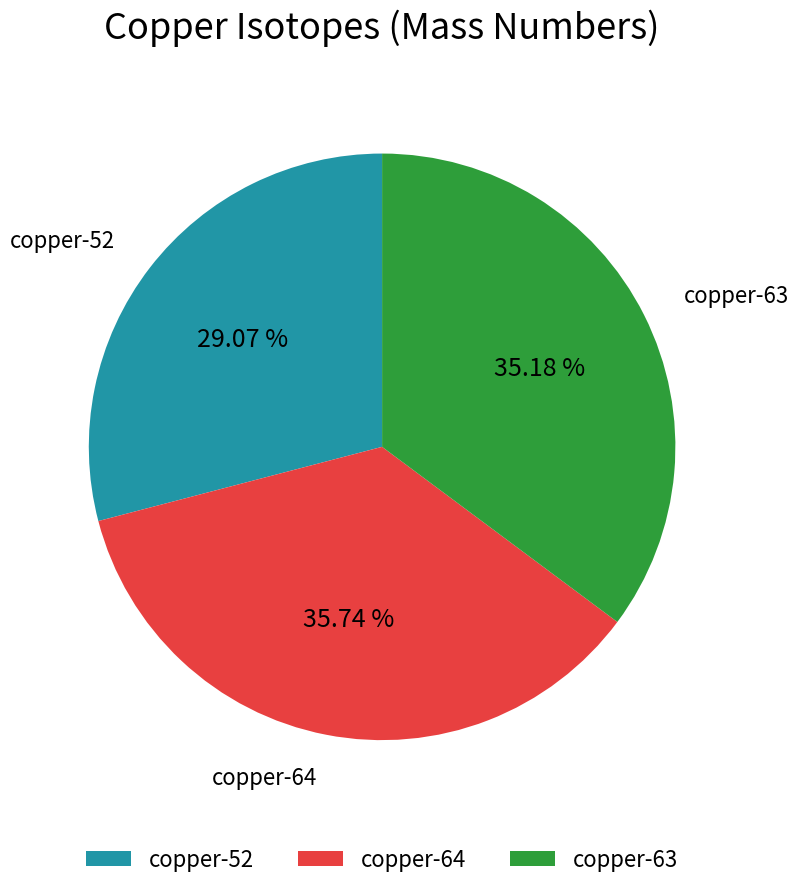

Count the number of slices in the pie.

3